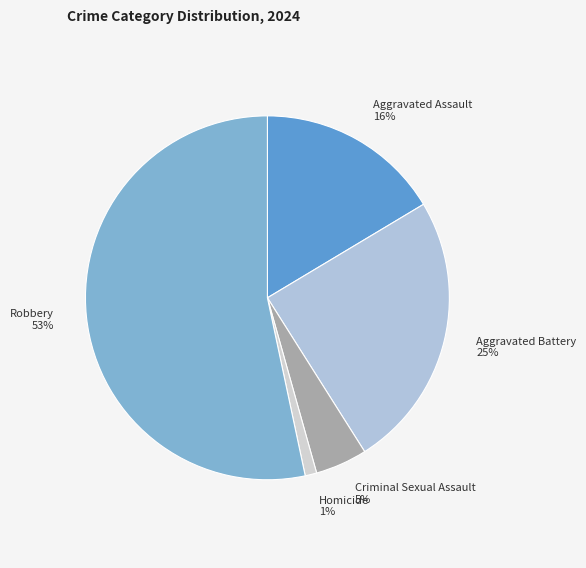

To the nearest percent, what portion does Aggravated Assault represent?

16%